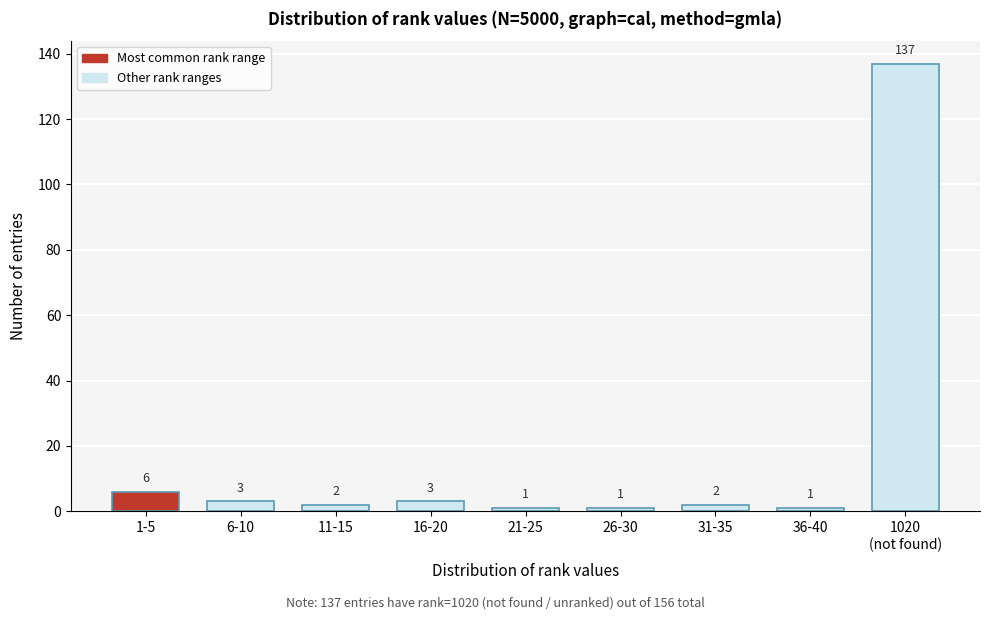

Reading left to right, list all the values displayed in this chart.

6	3	2	3	1	1	2	1	137